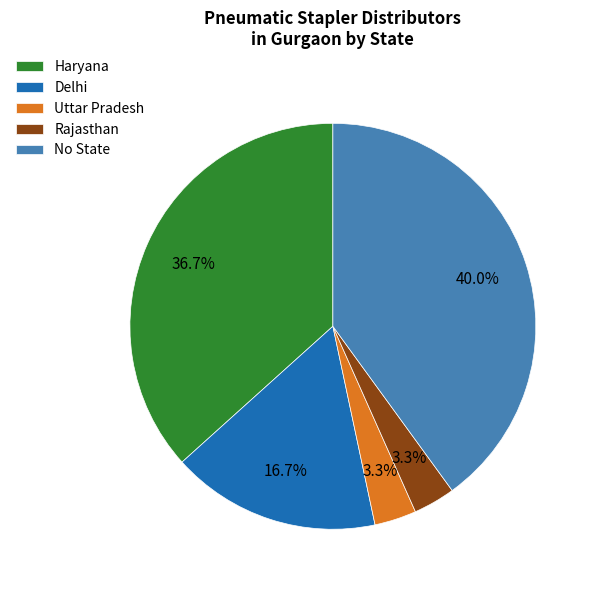

To the nearest percent, what percentage of the pie is Uttar Pradesh?

3%